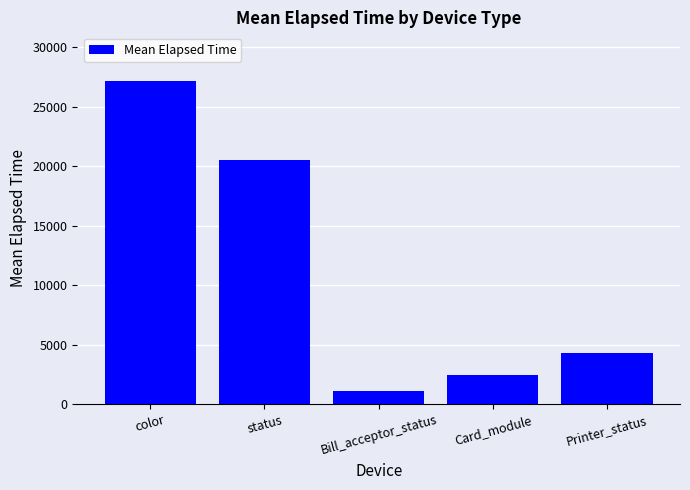

Where is the data nearest to the value 14153?

status